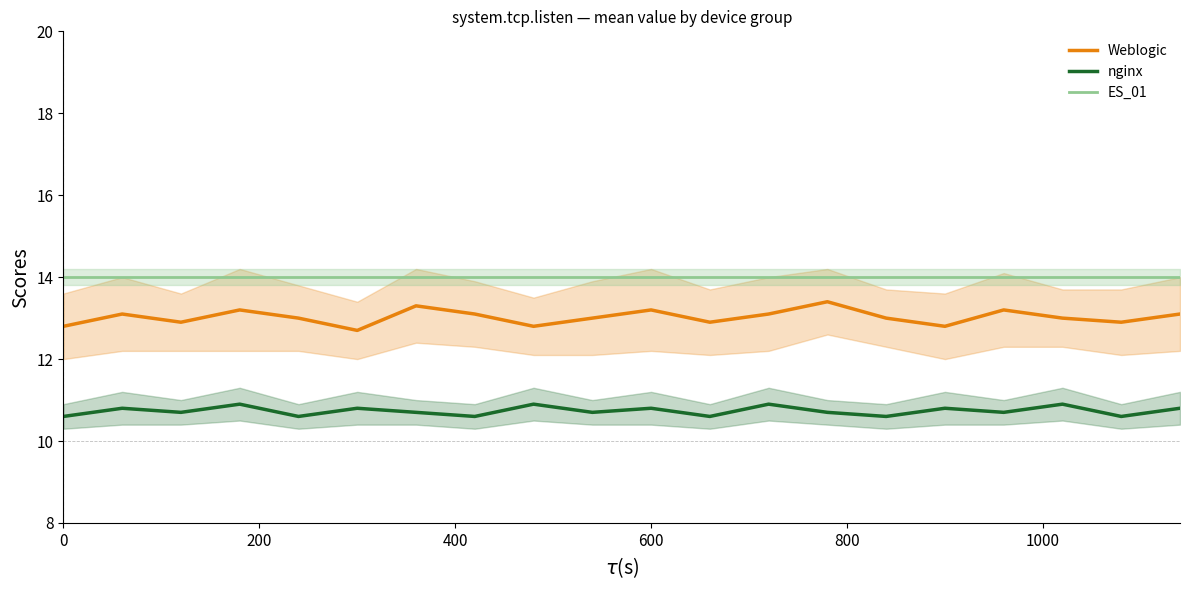

What position from the right is 0?

20